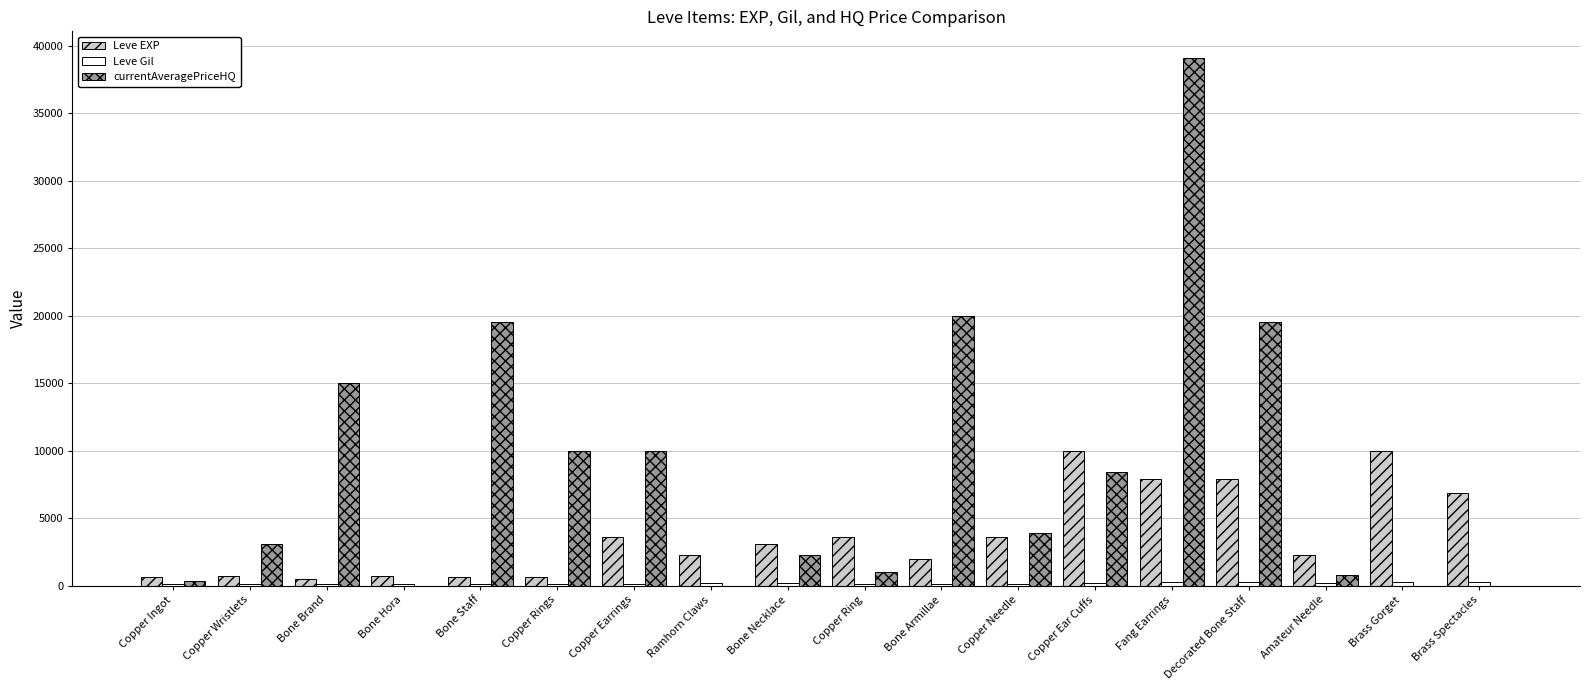

Which series has the largest total across all categories?

currentAveragePriceHQ